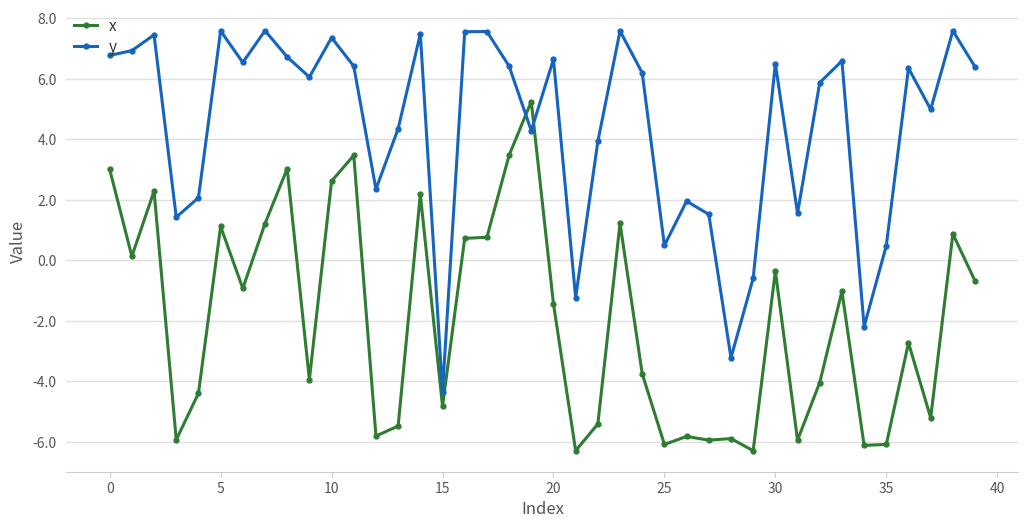

List the series in order of their peak value, highest first.

y, x